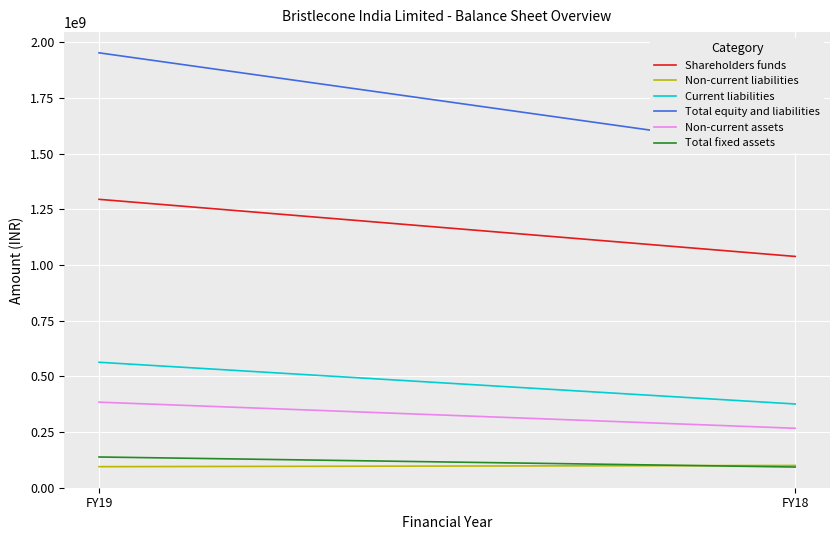

Reading left to right, extract all data points from this chart.

Shareholders funds: 1294657000	1038295000
Non-current liabilities: 94485000	99902000
Current liabilities: 563235000	375862000
Total equity and liabilities: 1952377000	1514059000
Non-current assets: 384051000	266812000
Total fixed assets: 137948000	92932000